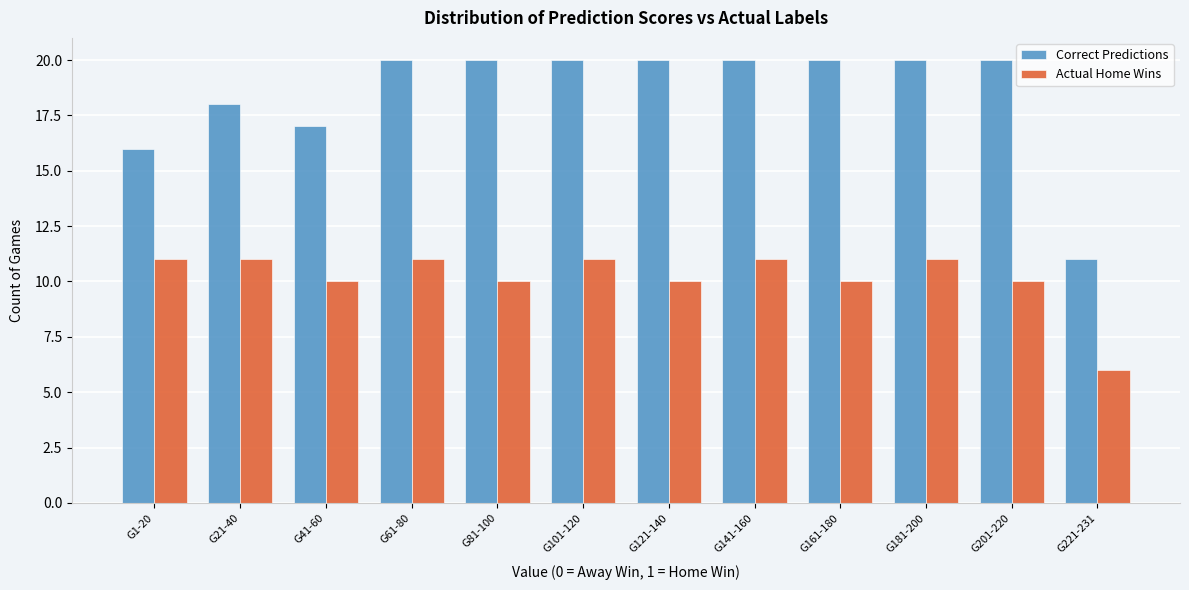

Reading left to right, extract all data points from this chart.

Correct Predictions: 16	18	17	20	20	20	20	20	20	20	20	11
Actual Home Wins: 11	11	10	11	10	11	10	11	10	11	10	6